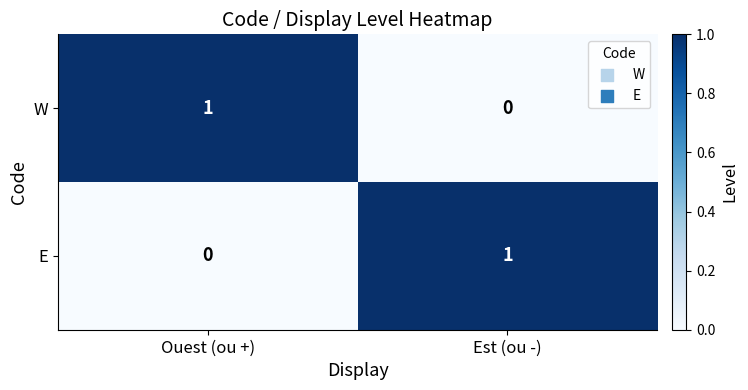

Rank the series at Ouest (ou +) from highest to lowest value.

W, E